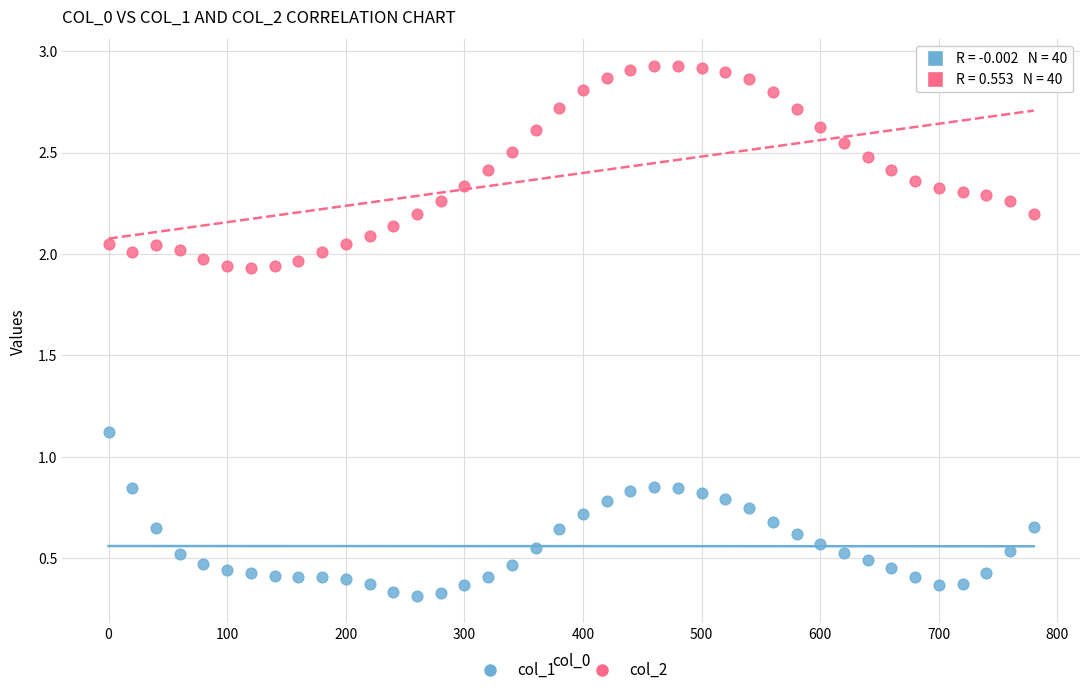

What are all the series names shown in the legend?

col_1, col_2